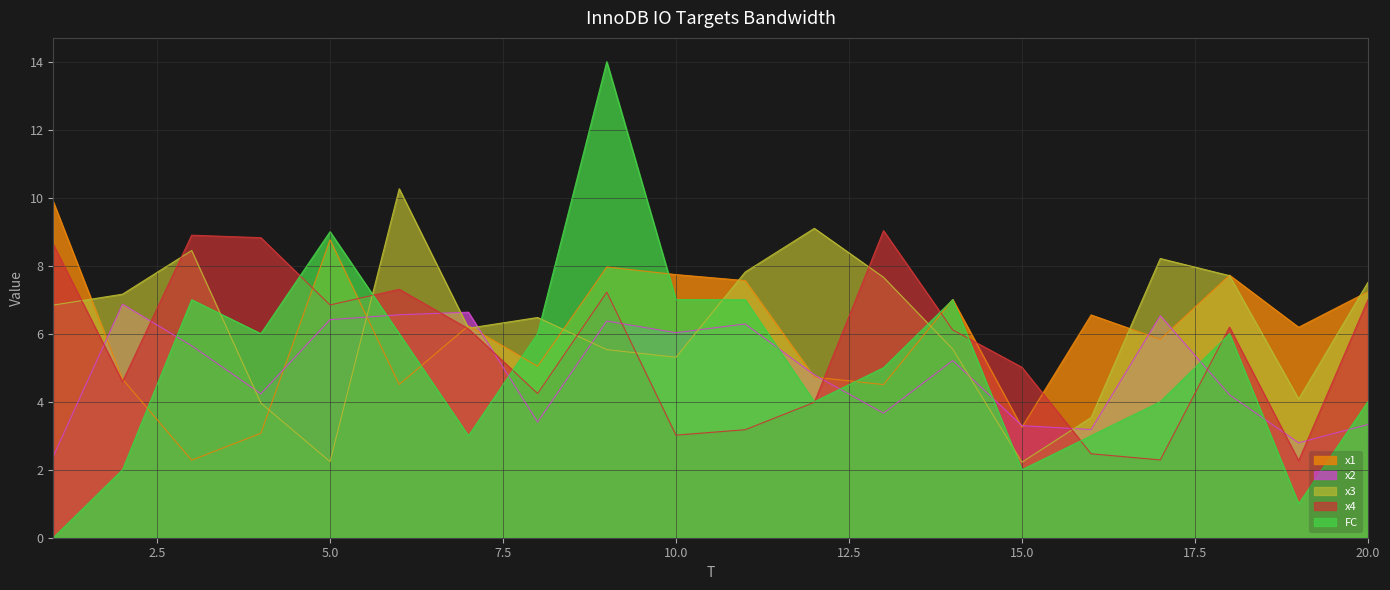

Is it true that x2 equals 2.2 at 4?

False